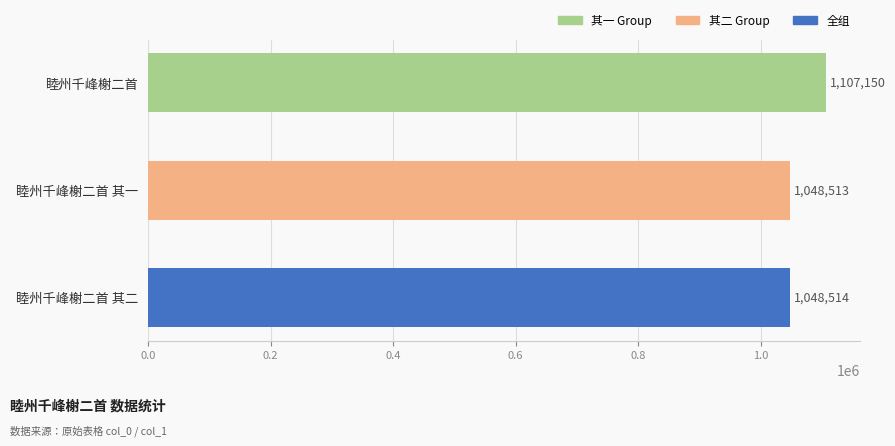

Which has a higher value, 睦州千峰榭二首 其二 or 睦州千峰榭二首 其一?

睦州千峰榭二首 其二